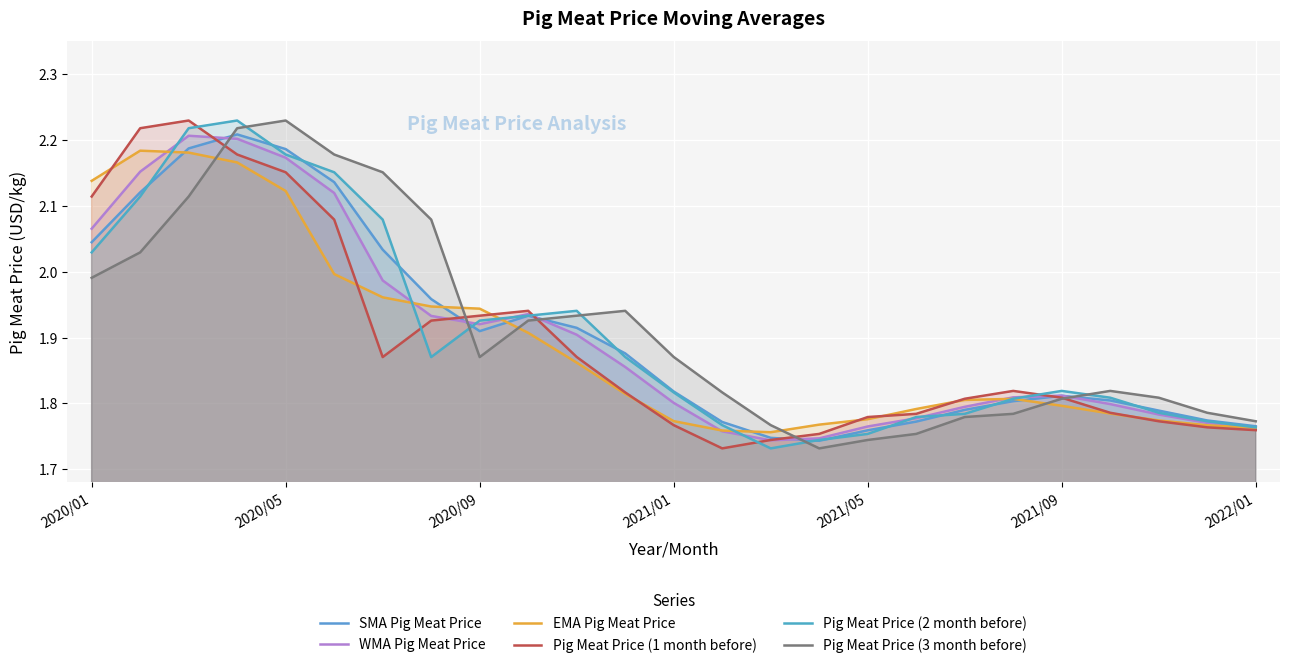

Reading left to right, extract all data points from this chart.

SMA Pig Meat Price: 2.0	2.1	2.2	2.2	2.2	2.1	2.0	2.0	1.9	1.9	1.9	1.9	1.8	1.8	1.7	1.7	1.8	1.8	1.8	1.8	1.8	1.8	1.8	1.8	1.8
WMA Pig Meat Price: 2.1	2.2	2.2	2.2	2.2	2.1	2.0	1.9	1.9	1.9	1.9	1.9	1.8	1.8	1.7	1.7	1.8	1.8	1.8	1.8	1.8	1.8	1.8	1.8	1.8
EMA Pig Meat Price: 2.1	2.2	2.2	2.2	2.1	2.0	2.0	1.9	1.9	1.9	1.9	1.8	1.8	1.8	1.8	1.8	1.8	1.8	1.8	1.8	1.8	1.8	1.8	1.8	1.8
Pig Meat Price (1 month before): 2.1	2.2	2.2	2.2	2.2	2.1	1.9	1.9	1.9	1.9	1.9	1.8	1.8	1.7	1.7	1.8	1.8	1.8	1.8	1.8	1.8	1.8	1.8	1.8	1.8
Pig Meat Price (2 month before): 2.0	2.1	2.2	2.2	2.2	2.2	2.1	1.9	1.9	1.9	1.9	1.9	1.8	1.8	1.7	1.7	1.8	1.8	1.8	1.8	1.8	1.8	1.8	1.8	1.8
Pig Meat Price (3 month before): 2.0	2.0	2.1	2.2	2.2	2.2	2.2	2.1	1.9	1.9	1.9	1.9	1.9	1.8	1.8	1.7	1.7	1.8	1.8	1.8	1.8	1.8	1.8	1.8	1.8